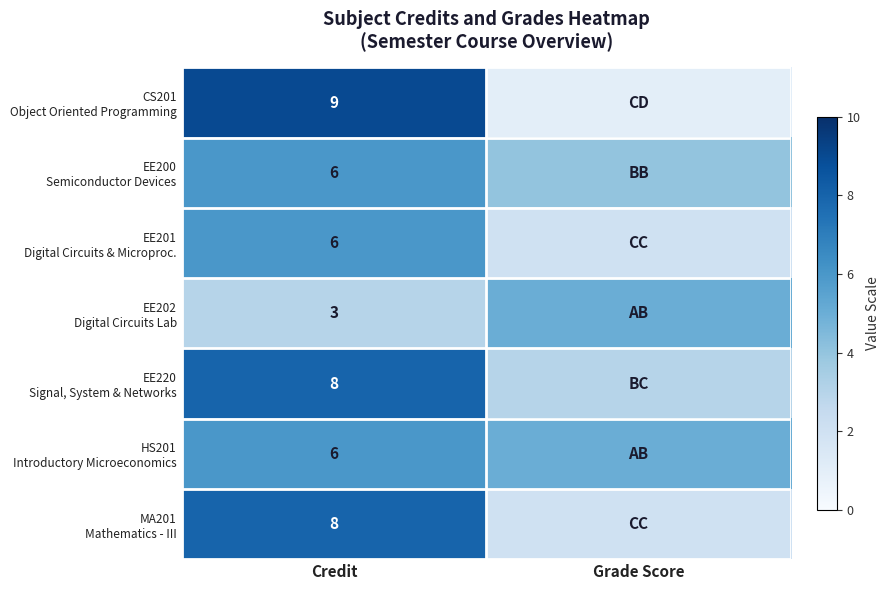

What is the spread (max minus min) of values at Credit?

6